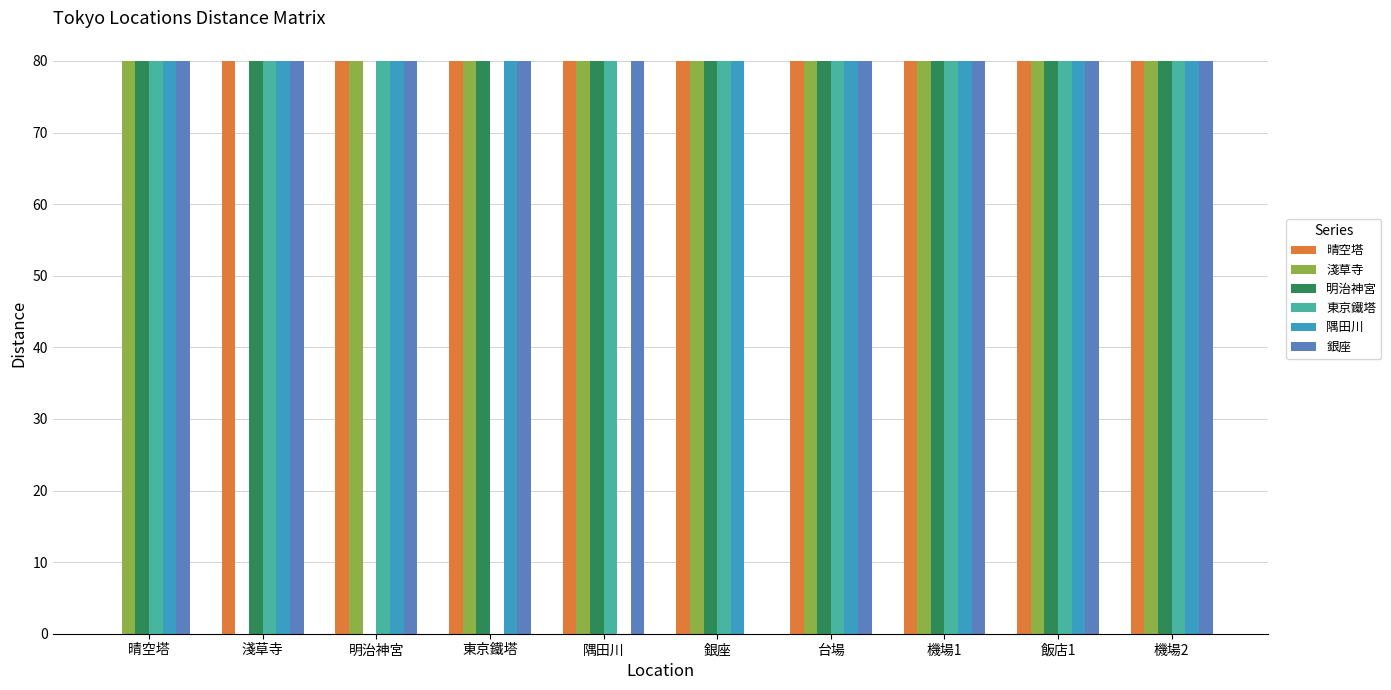

How many categories are shown in the chart?

10